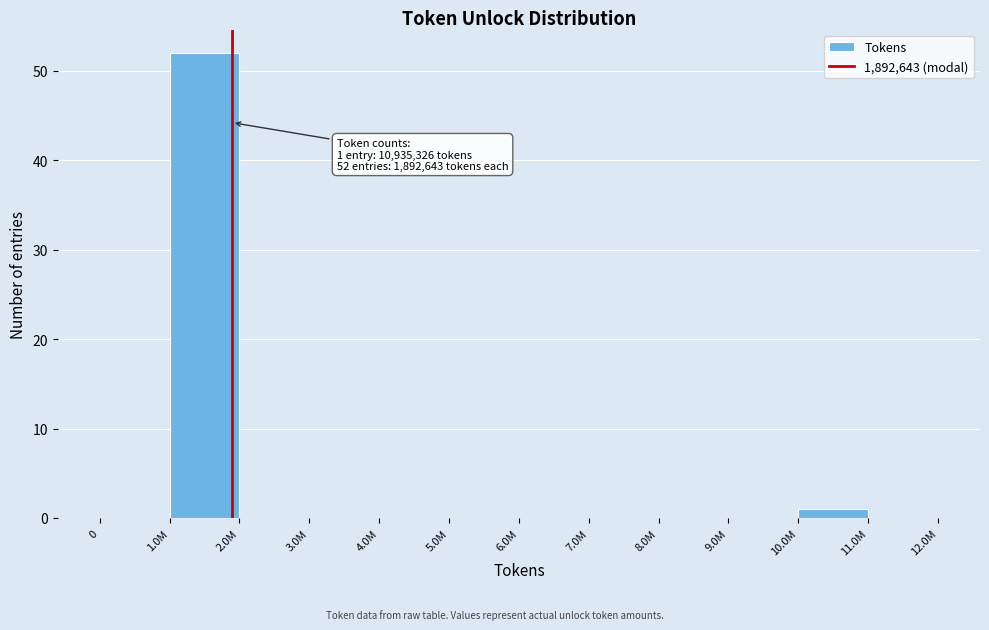

Reading left to right, extract all data points from this chart.

0=0	1.0M=52	2.0M=0	3.0M=0	4.0M=0	5.0M=0	6.0M=0	7.0M=0	8.0M=0	9.0M=0	10.0M=1	11.0M=0